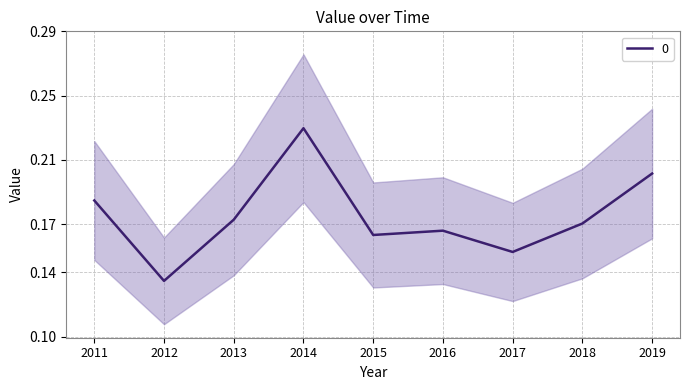

The value of 0 at 2013 is 0.0. True or false?

False